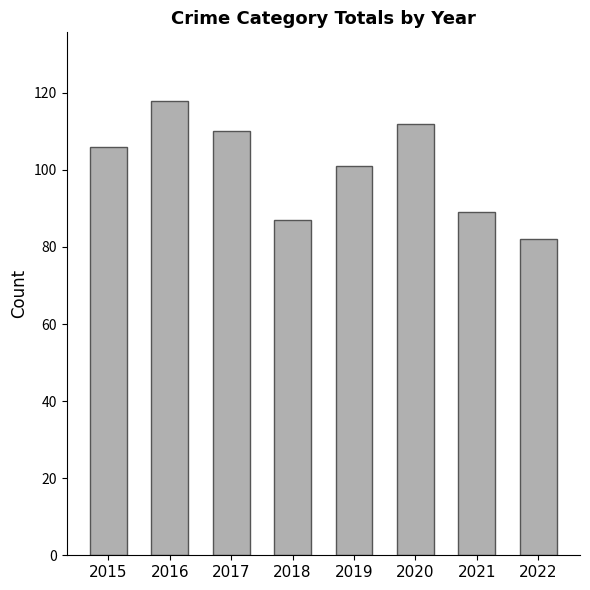

What is the difference between the maximum and minimum values?

36